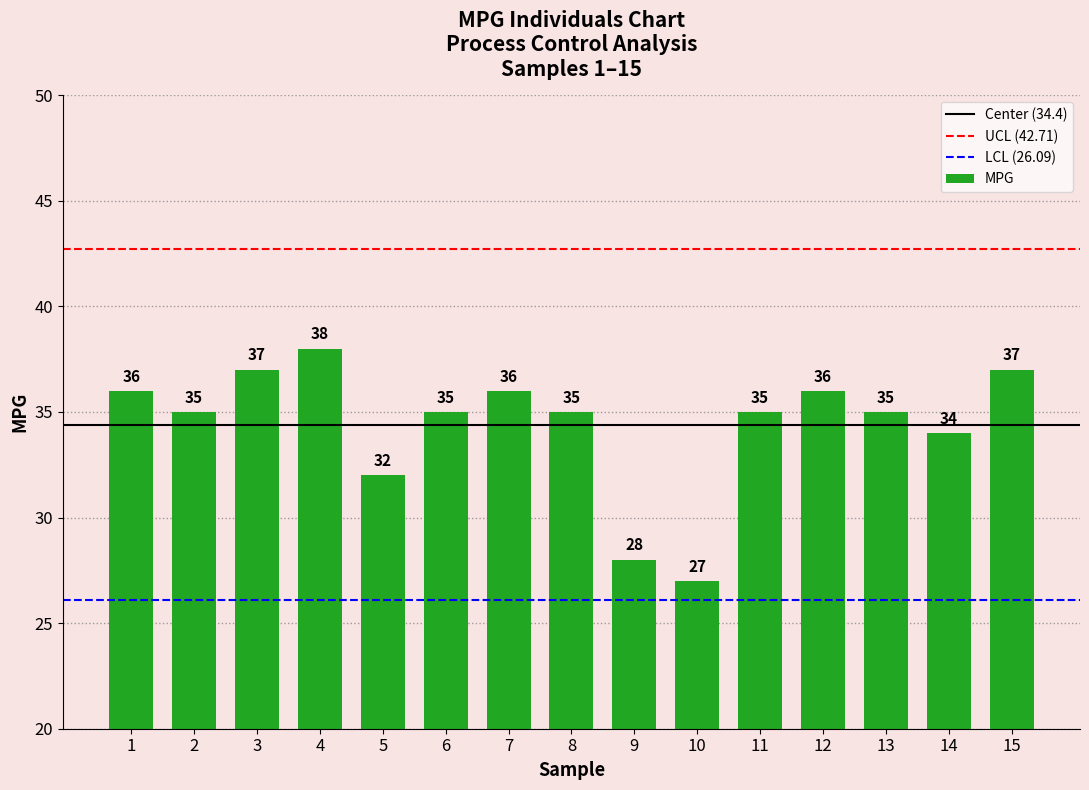

Does the chart contain any negative values?

No